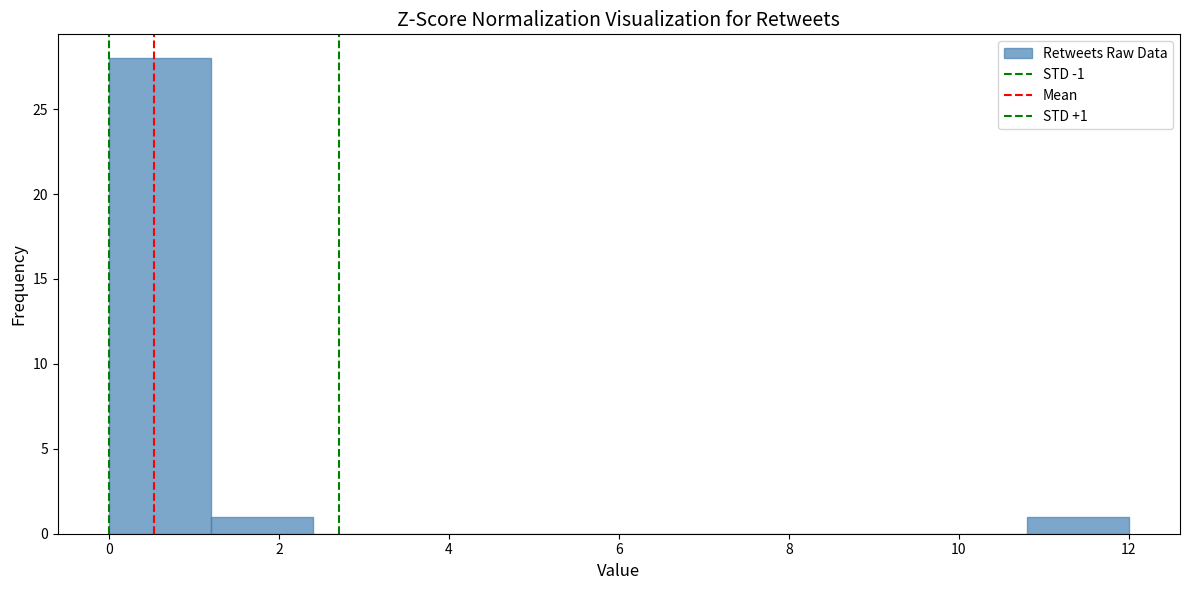

Over which range of the x-axis is the bar tallest?

0.0 to 1.2